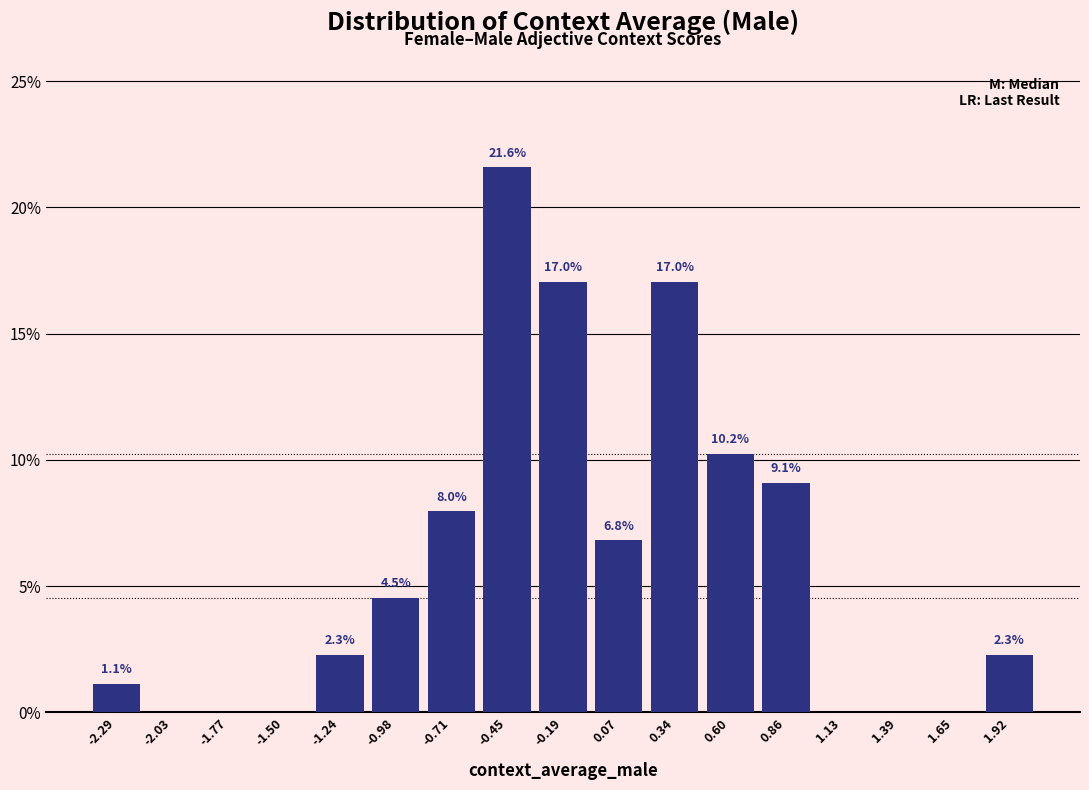

Over which range of the x-axis is the bar tallest?

-0.60 to -0.30